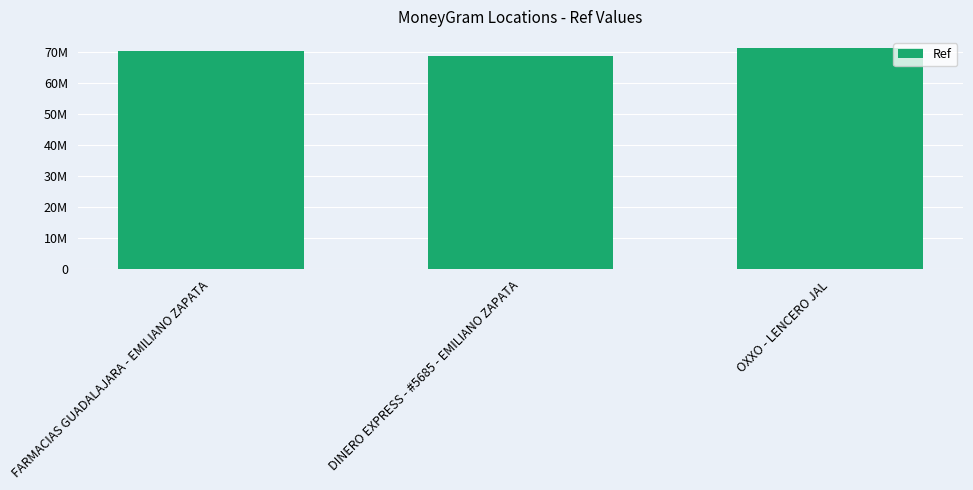

At which category does the chart reach its minimum across all series?

DINERO EXPRESS - #5685 - EMILIANO ZAPATA